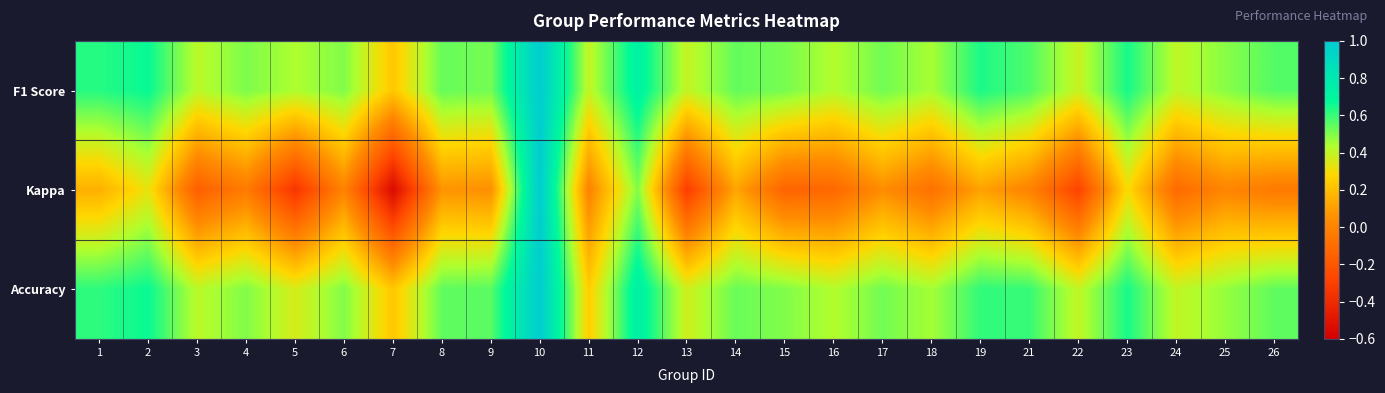

What is the spread (max minus min) of values at 11?

0.4